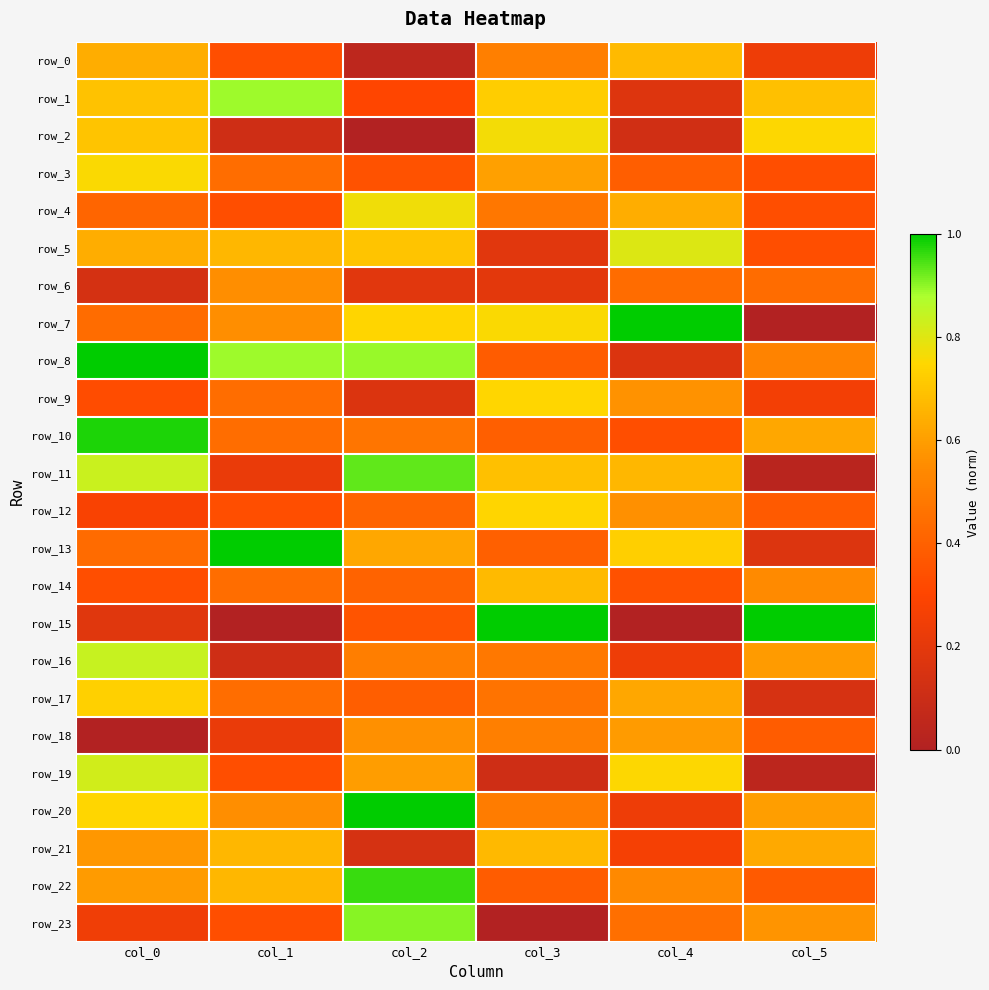

How many row_6 values are between 0 and 1?

6